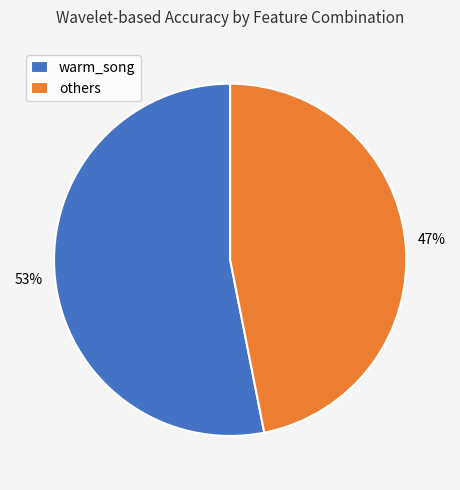

The warm_song slice represents 67% of the pie. True or false?

False